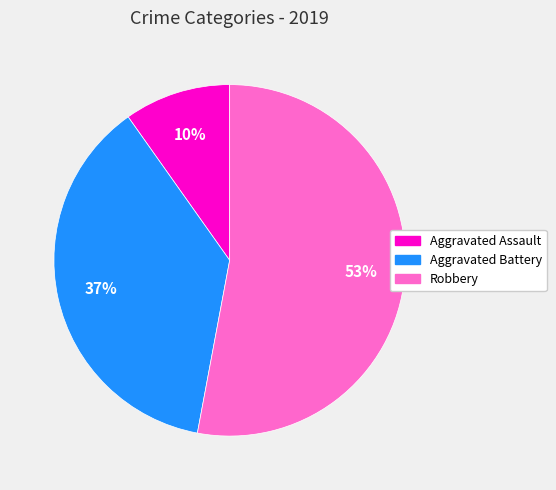

What is the largest slice in the pie chart?

Robbery